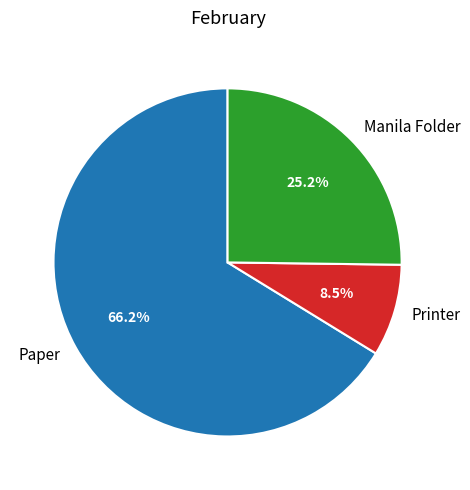

Approximately how many times larger is the value at Printer compared to Paper?

0.1